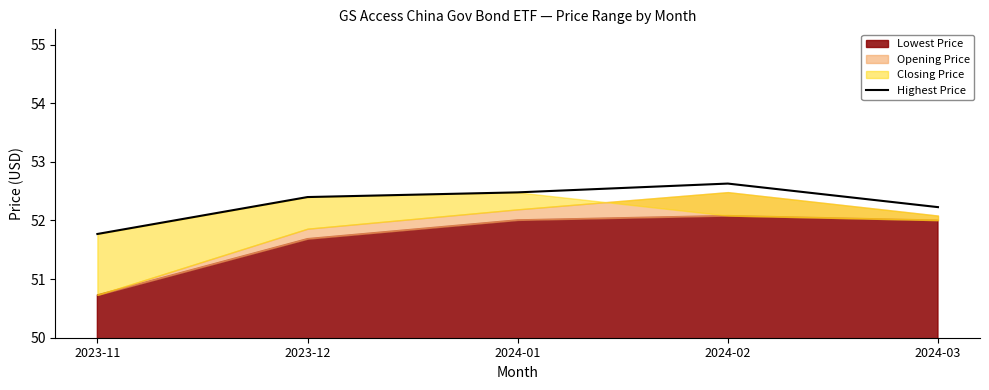

At which label does Highest Price first exceed 52?

2023-12